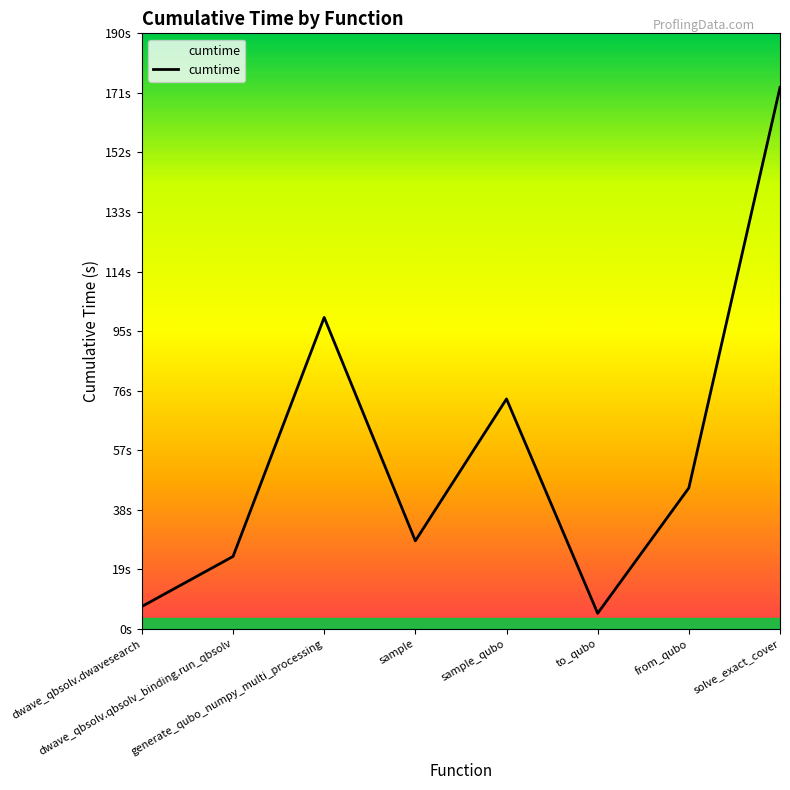

The value at dwave_qbsolv.qbsolv_binding.run_qbsolv is 23.1. True or false?

True